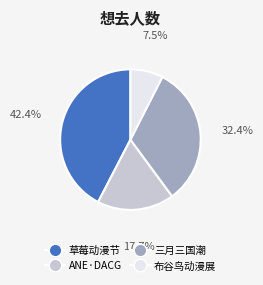

Does any single category account for the majority?

No